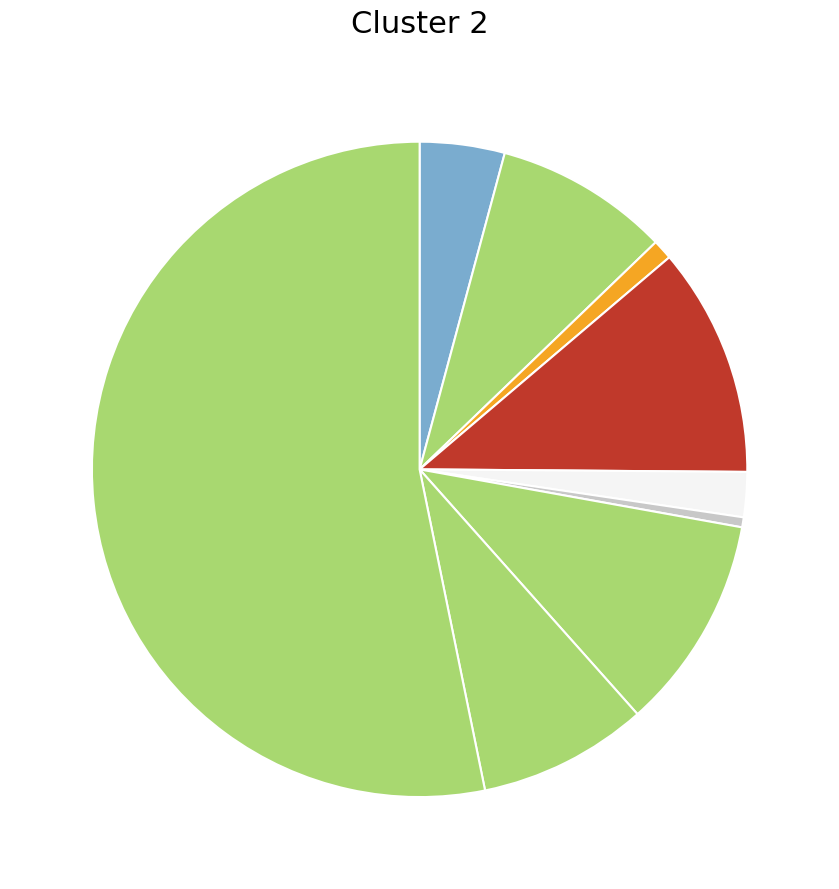

How many segments does this pie chart have?

9